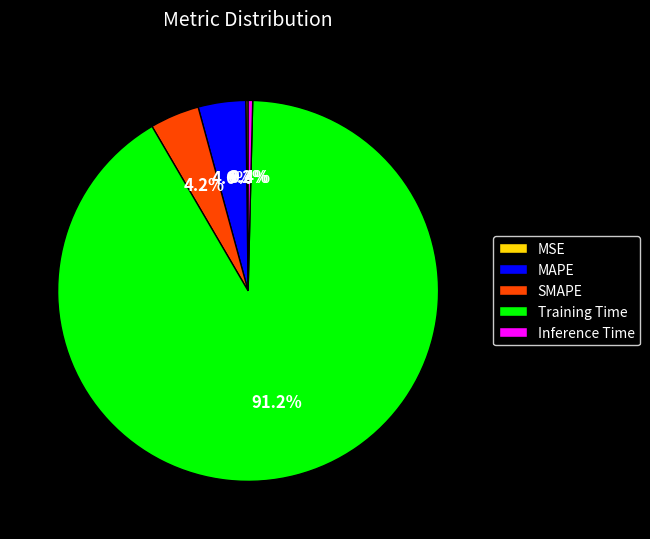

What is the largest slice in the pie chart?

Training Time